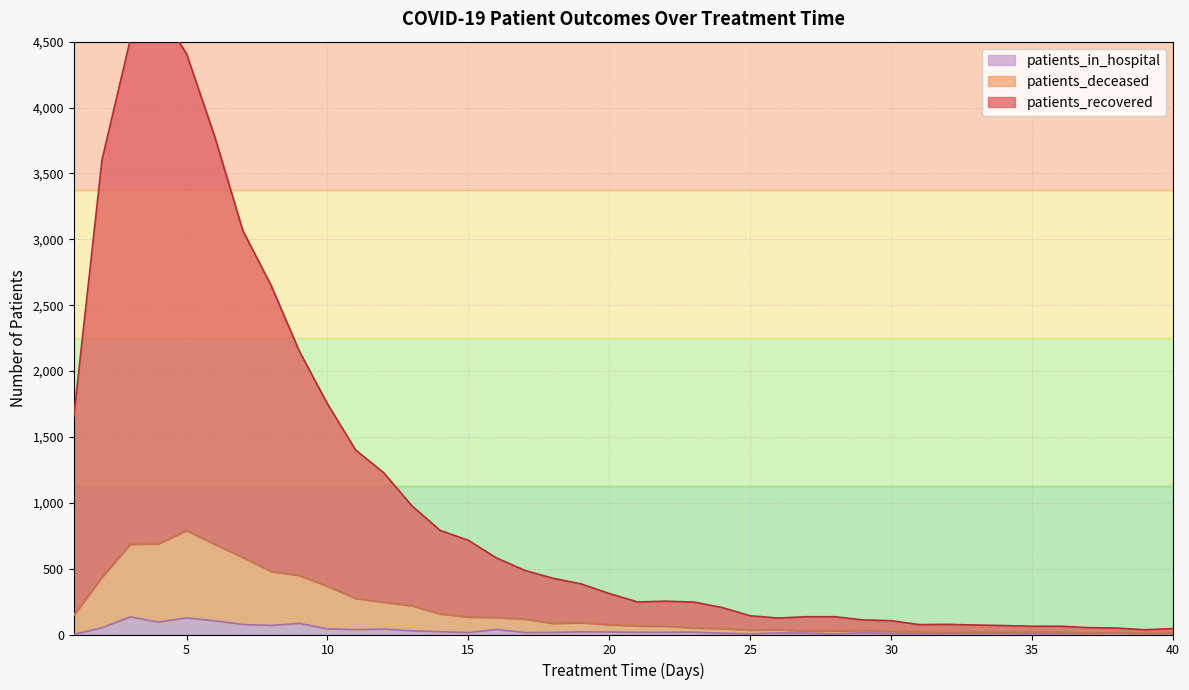

Where is the first local minimum for patients_deceased?

18